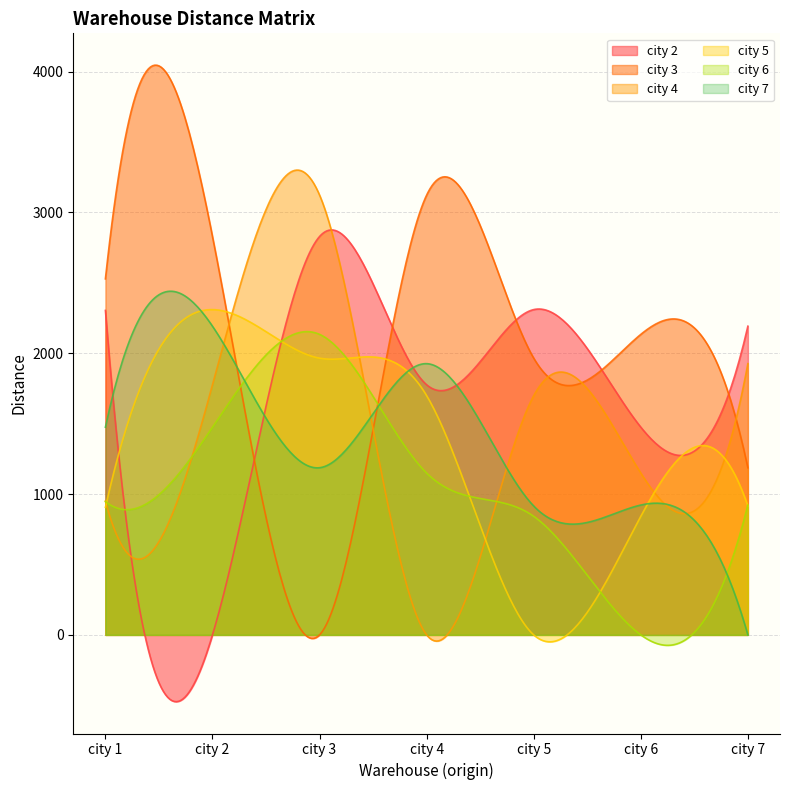

How many lines are shown in the chart?

6